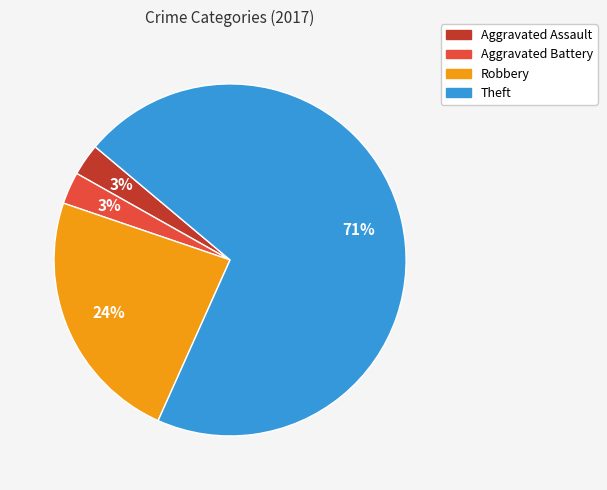

Is the sum of Aggravated Assault and Robbery greater than half?

No